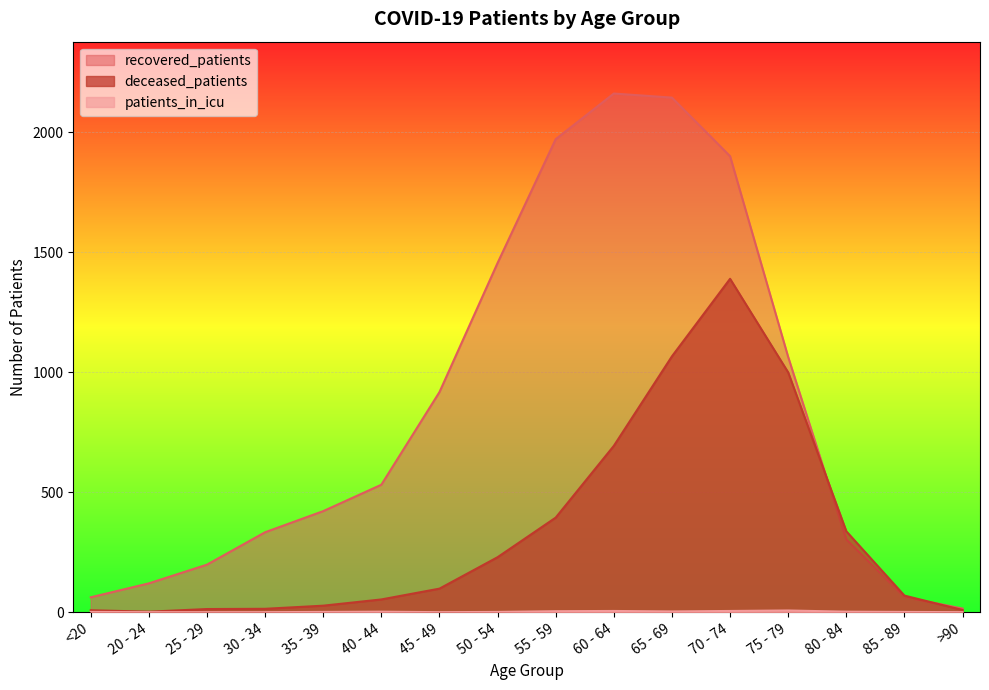

What are all the series names shown in the legend?

recovered_patients, deceased_patients, patients_in_icu